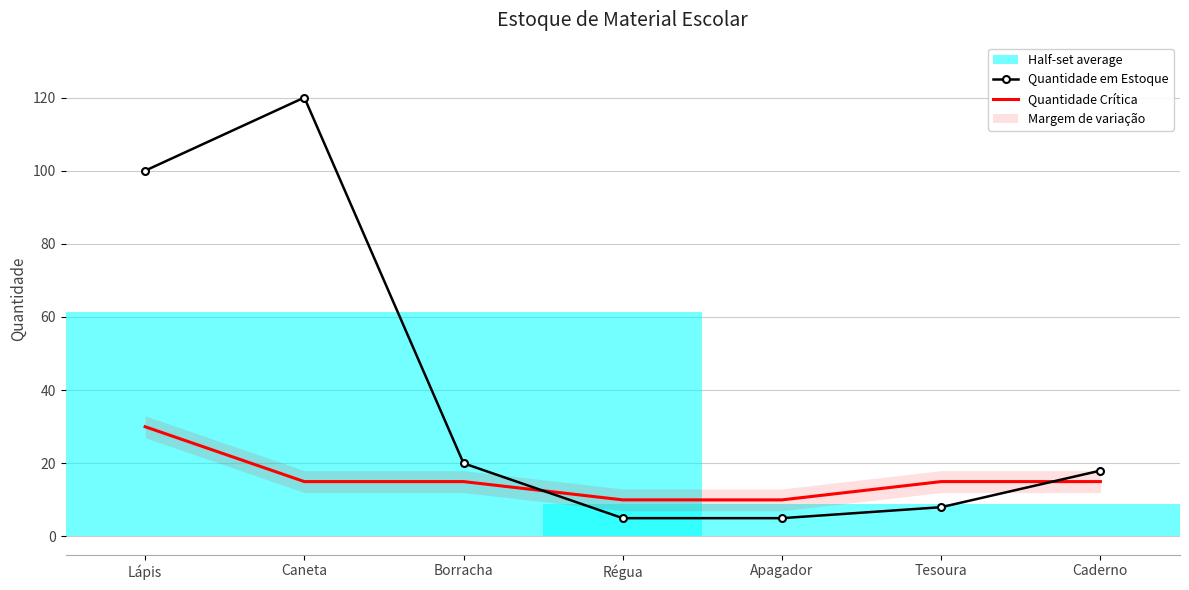

Which series ends up on top after the final intersection of Quantidade em Estoque and Quantidade Crítica?

Quantidade em Estoque